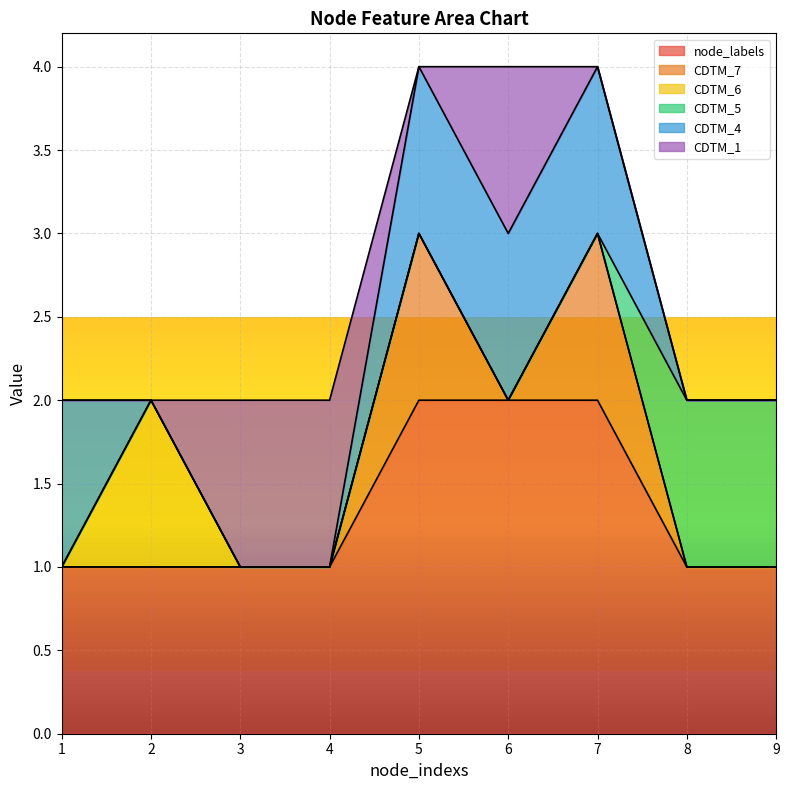

What is the sum of all node_labels values?

12